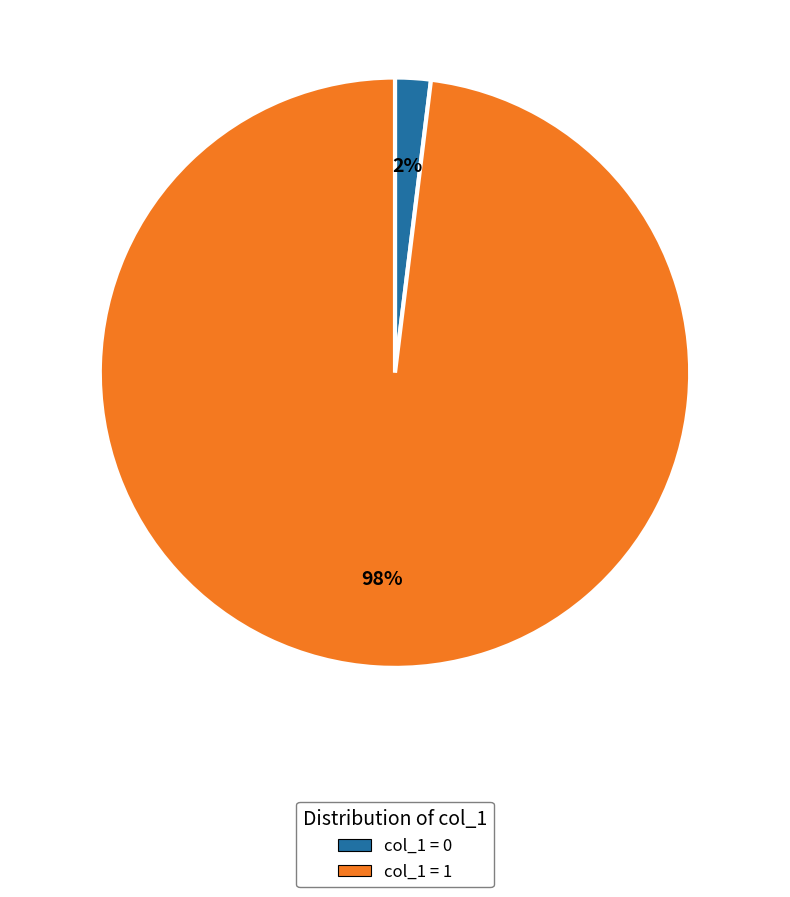

Rank the categories by value from highest to lowest.

col_1 = 1, col_1 = 0